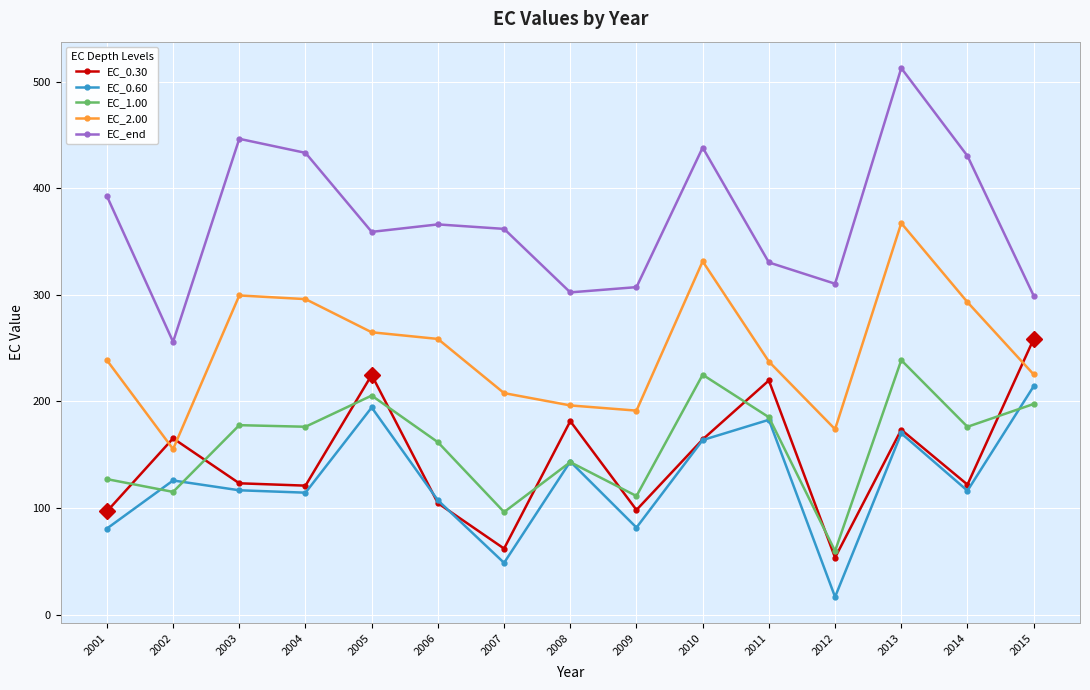

At how many categories does at least one series exceed 455?

1